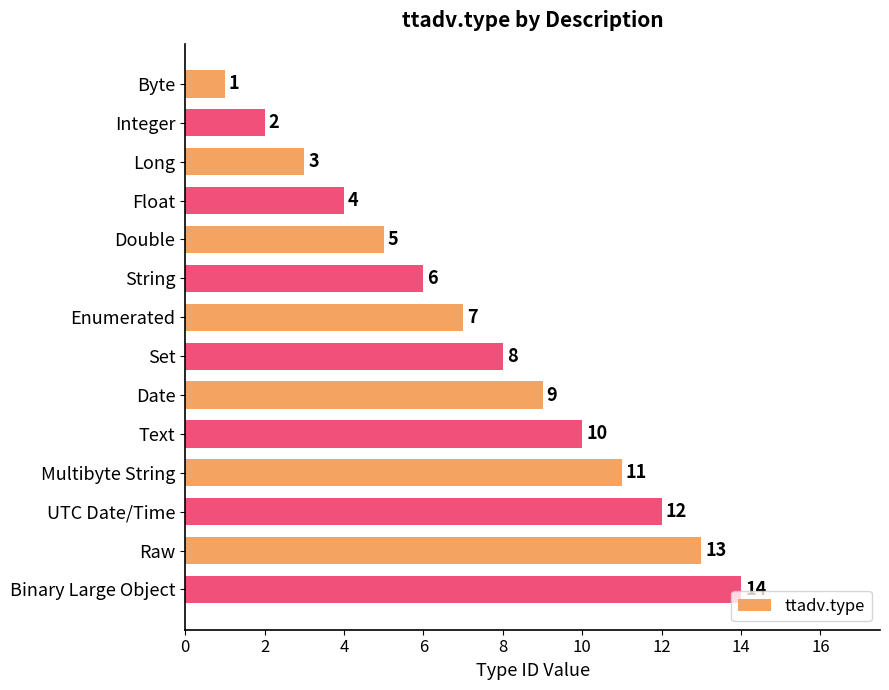

At which label is the value closest to 7?

Enumerated